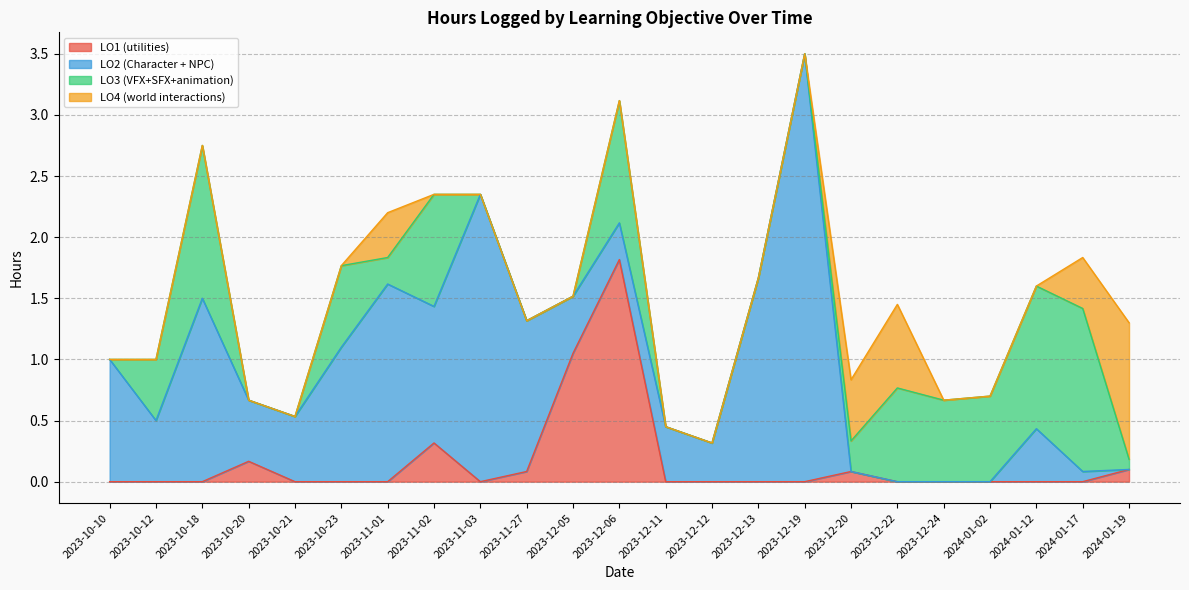

Does the chart display data point markers on the line(s)?

No